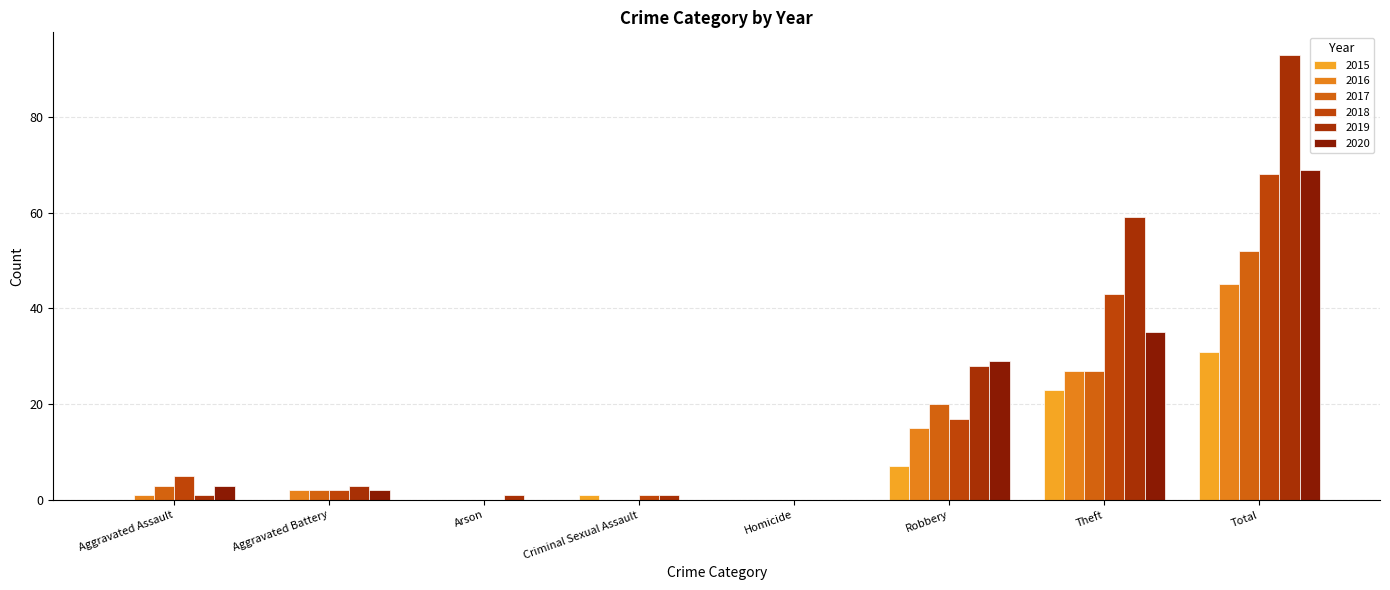

Read the 2019 value at Arson.

1